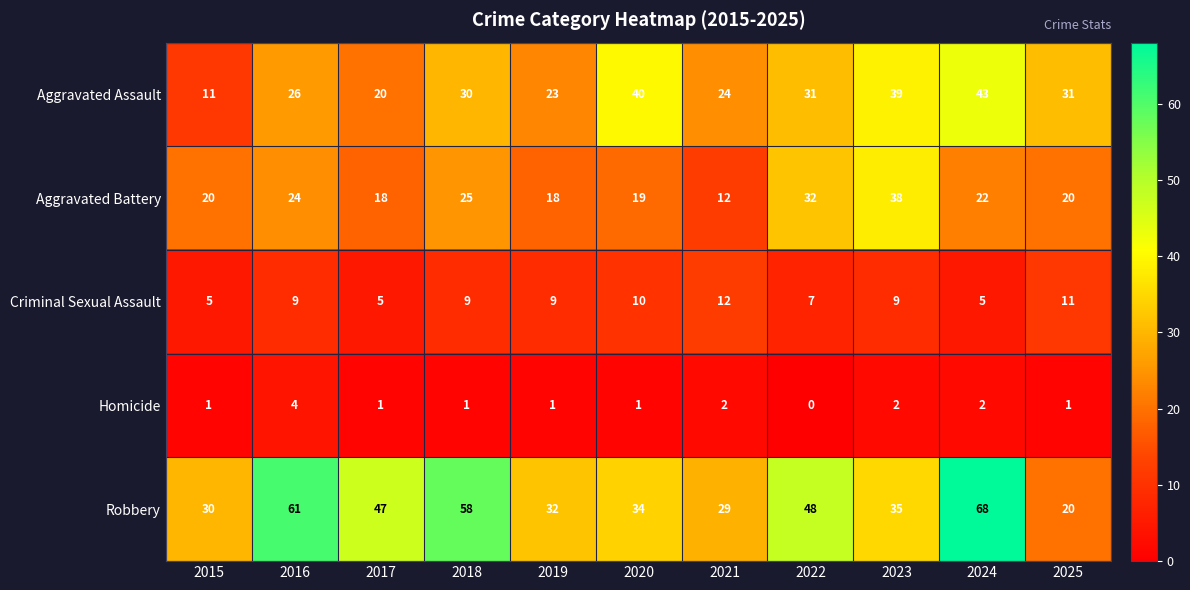

What is the total value across all series at 2020?

104